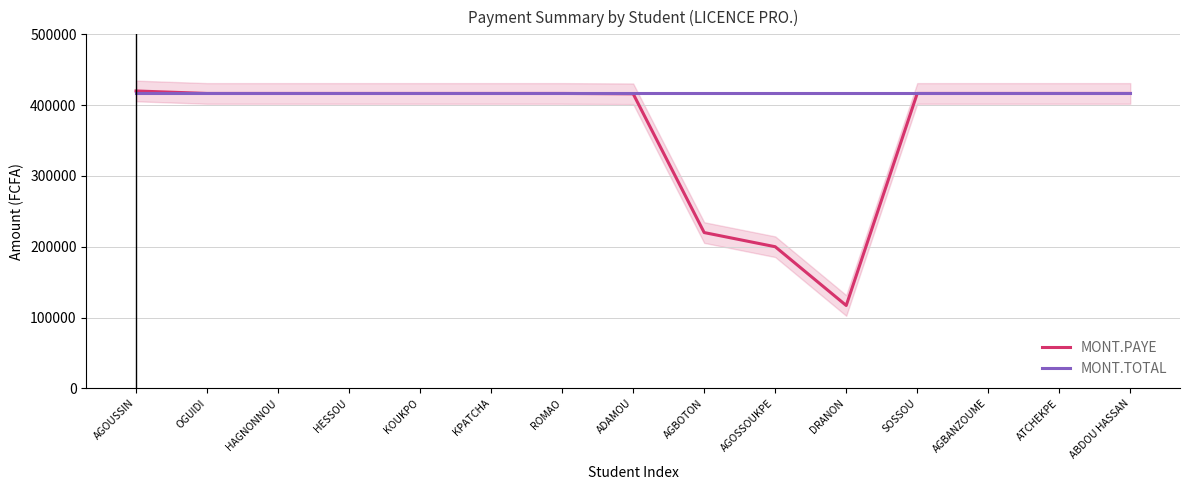

Reading left to right, transcribe all the data shown in this chart.

MONT.PAYE: AGOUSSIN=420000	OGUIDI=416500	HAGNONNOU=416500	HESSOU=416500	KOUKPO=416500	KPATCHA=416500	ROMAO=416500	ADAMOU=416000	AGBOTON=220000	AGOSSOUKPE=200000	DRANON=117000	SOSSOU=416500	AGBANZOUME=416500	ATCHEKPE=416500	ABDOU HASSAN=416500
MONT.TOTAL: AGOUSSIN=416500	OGUIDI=416500	HAGNONNOU=416500	HESSOU=416500	KOUKPO=416500	KPATCHA=416500	ROMAO=416500	ADAMOU=416500	AGBOTON=416500	AGOSSOUKPE=416500	DRANON=416500	SOSSOU=416500	AGBANZOUME=416500	ATCHEKPE=416500	ABDOU HASSAN=416500